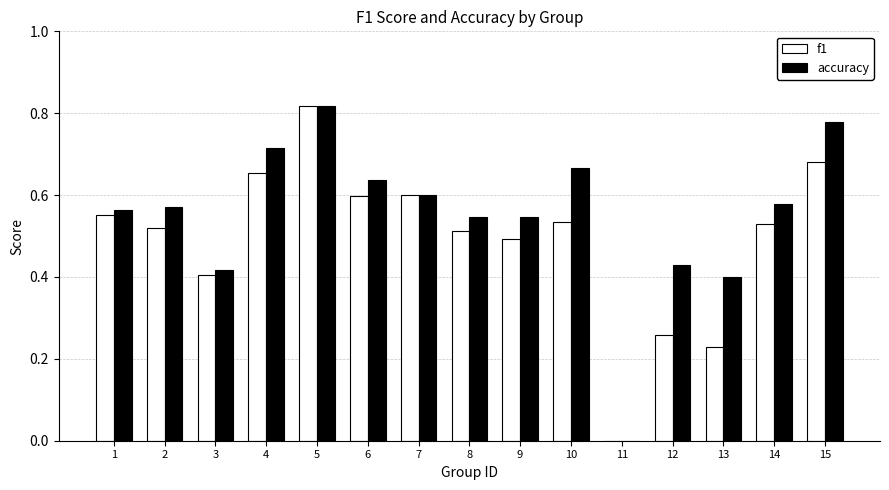

The f1 series shows 0.1 at 6. True or false?

False